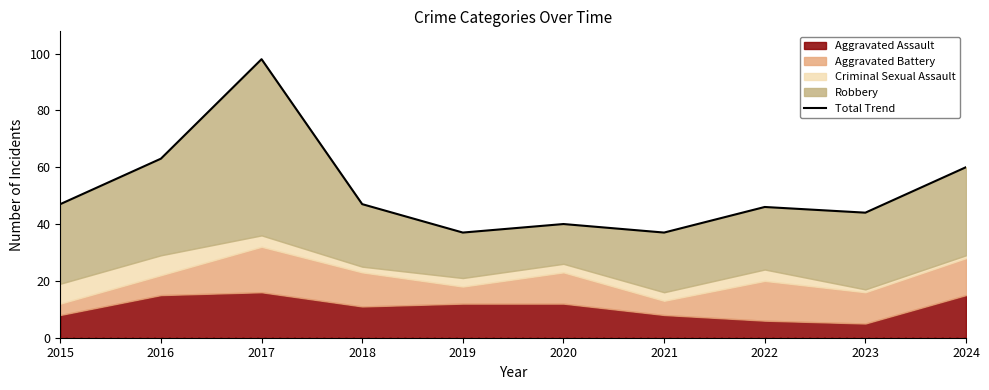

What is the greatest value displayed?

98